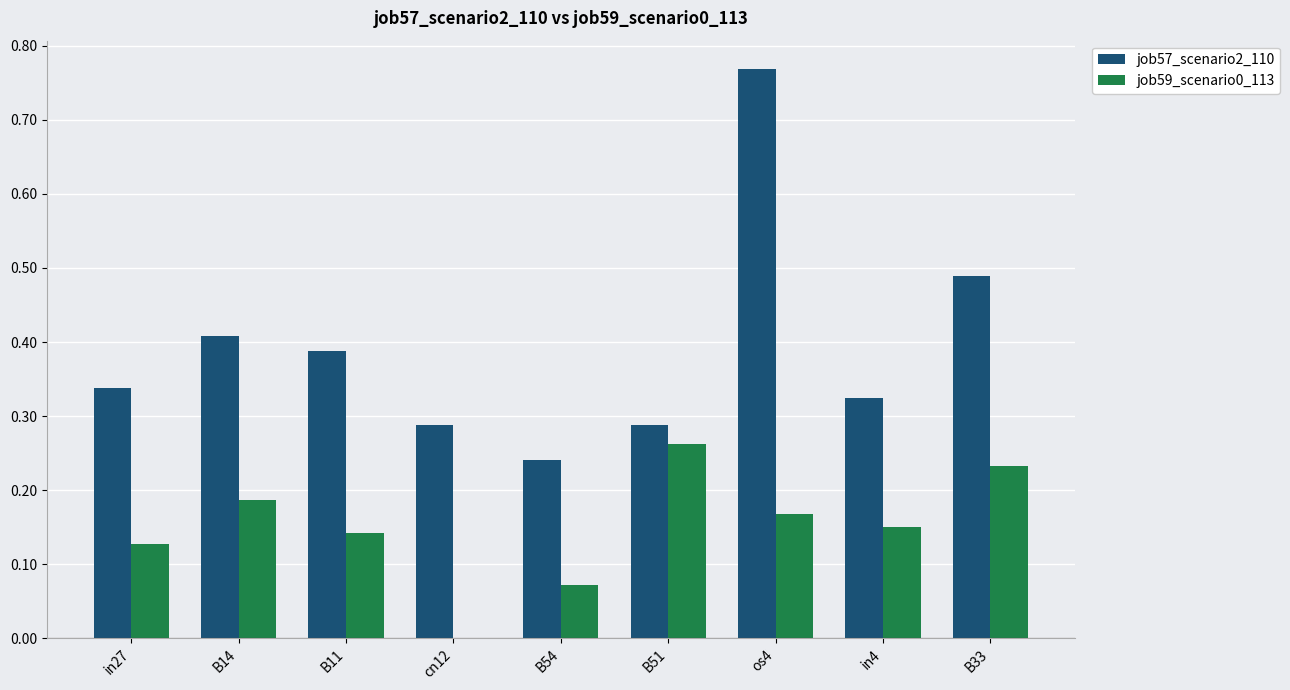

Is it true that job59_scenario0_113 equals 0.3 at os4?

False